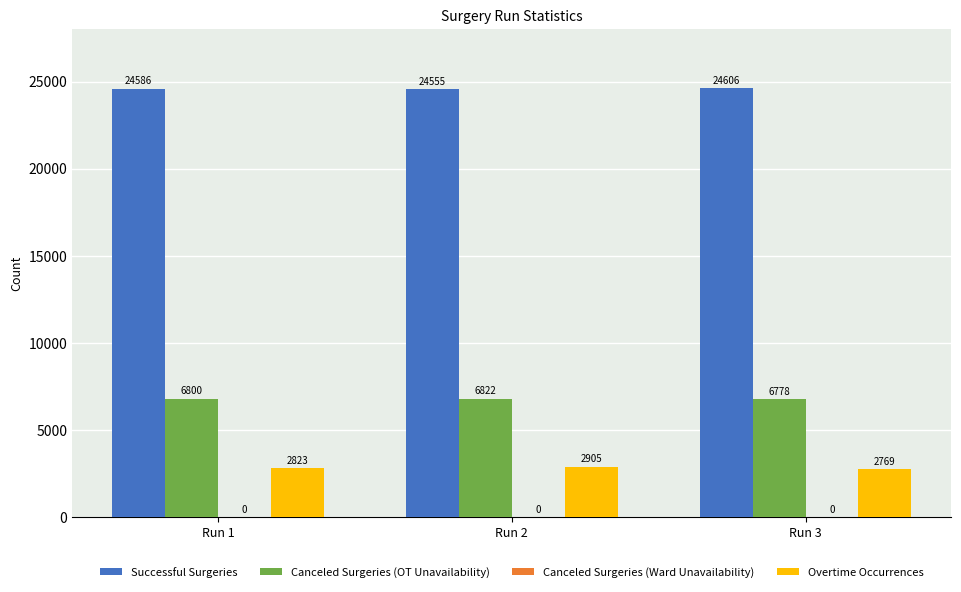

At how many categories does at least one series exceed 4016?

3